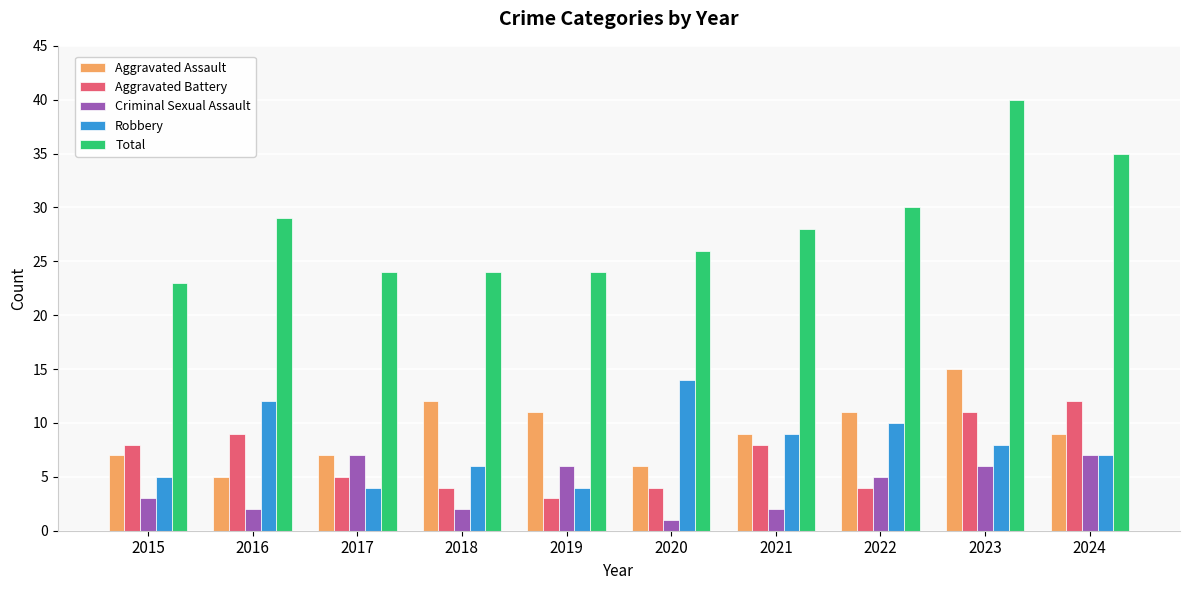

What is the spread (max minus min) of values at 2016?

27